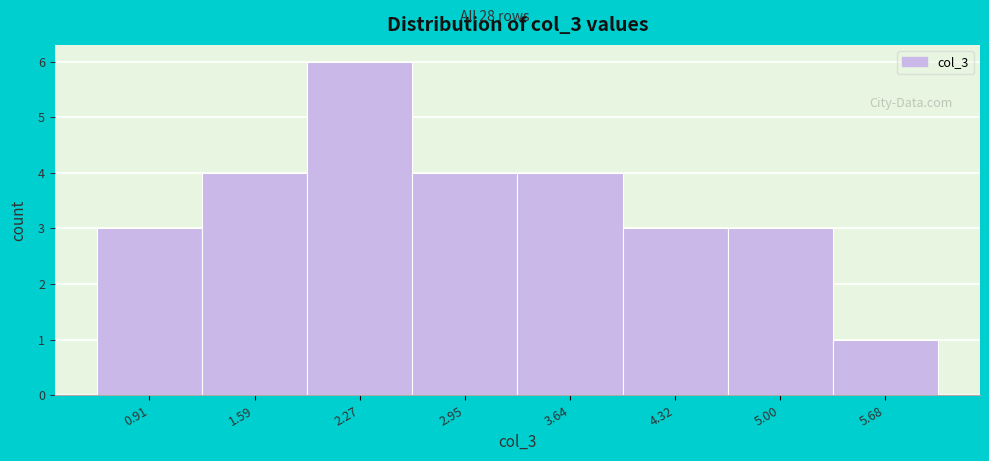

Reading left to right, list every bar in this chart as the range it spans on the x-axis followed by its height. Neither the bar edges nor the heights are printed on the chart, so give them approximately, as read against the axes.

0.6 to 1.3: 3
1.3 to 1.9: 4
1.9 to 2.6: 6
2.6 to 3.3: 4
3.3 to 4.0: 4
4.0 to 4.7: 3
4.7 to 5.3: 3
5.3 to 6.0: 1